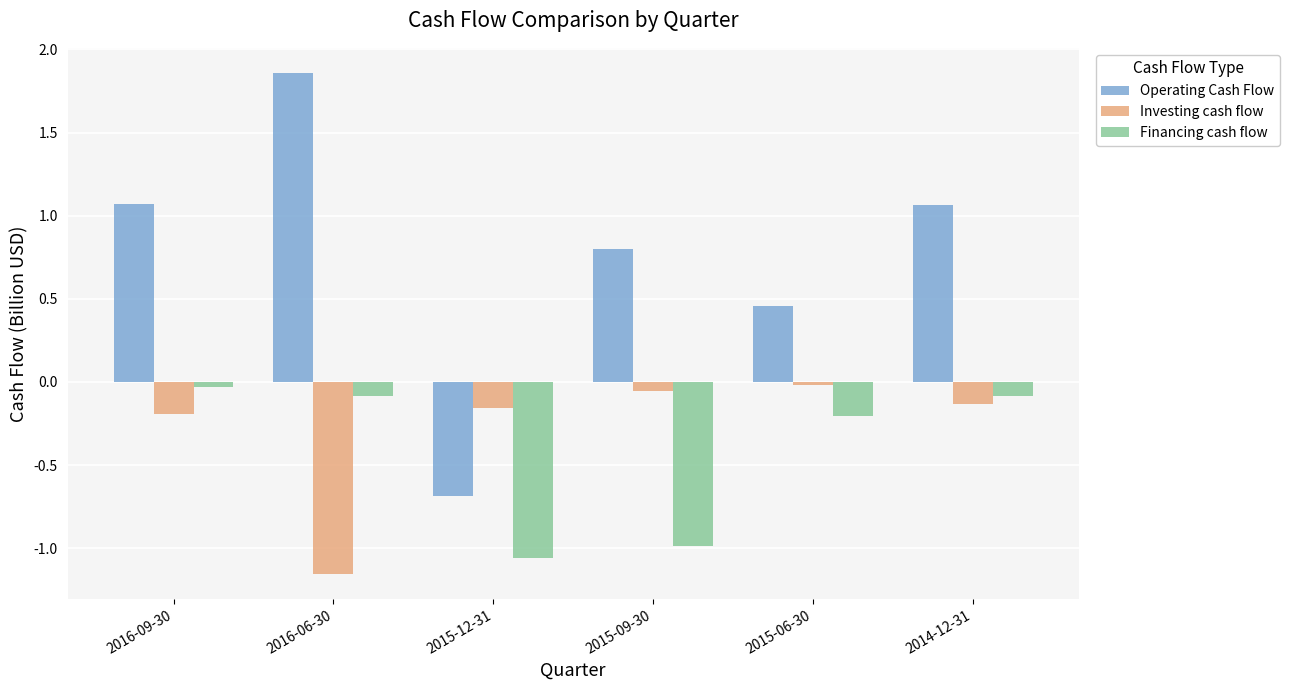

Are the bars grouped side by side (vs. stacked)?

Yes